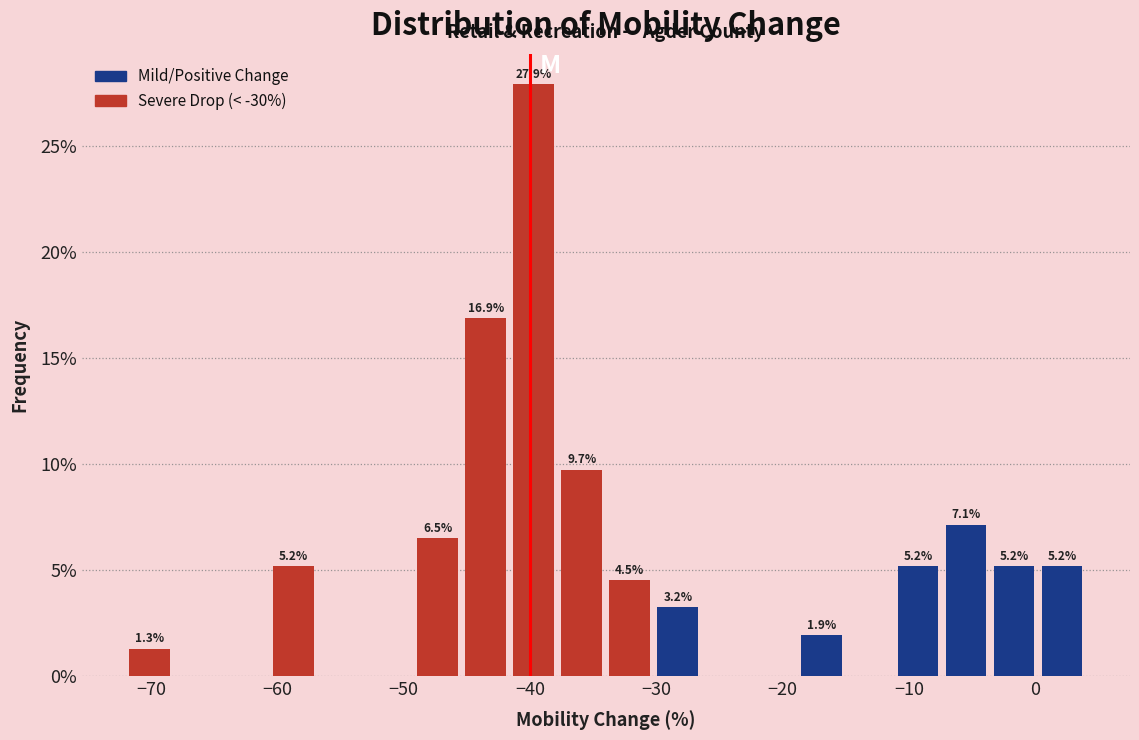

Around what value on the x-axis is the tallest bar? Give the approximate position of its centre, as read against the axis.

-40